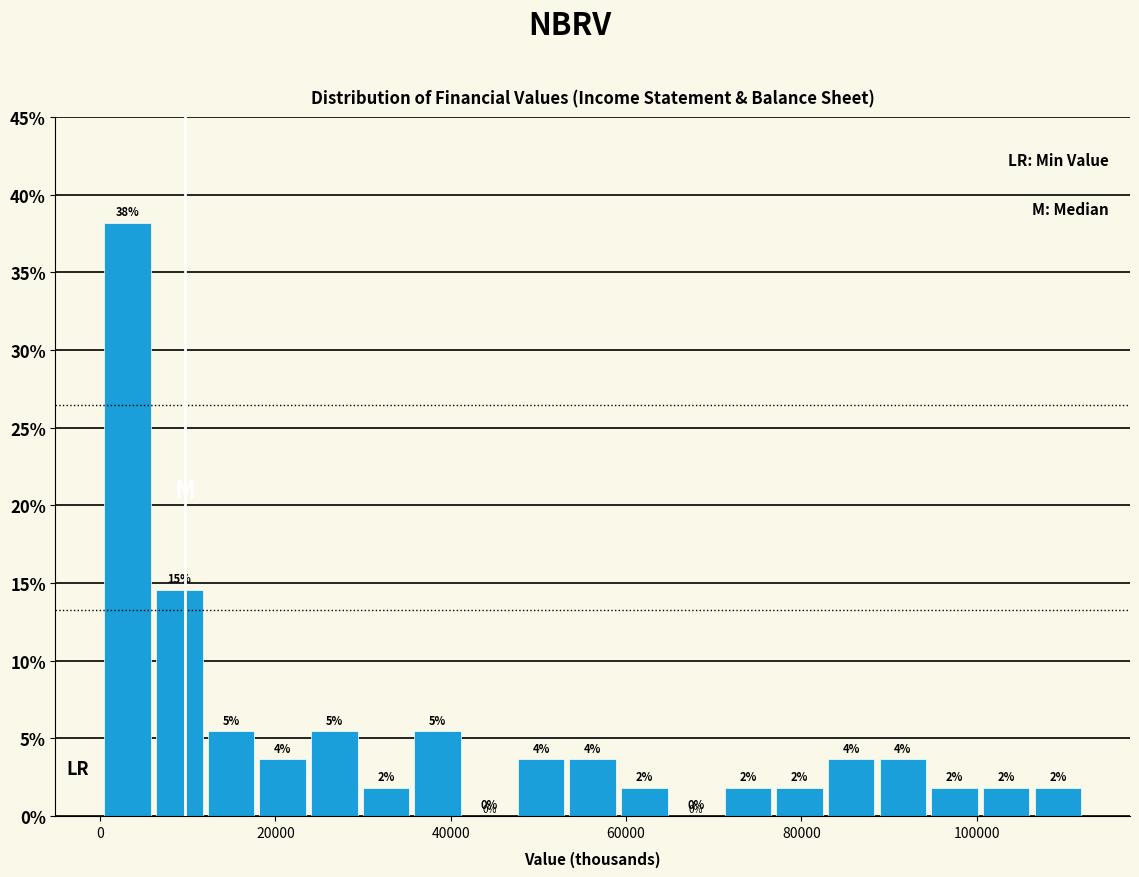

Read against the x-axis, roughly where is the centre of the tallest bar?

4000